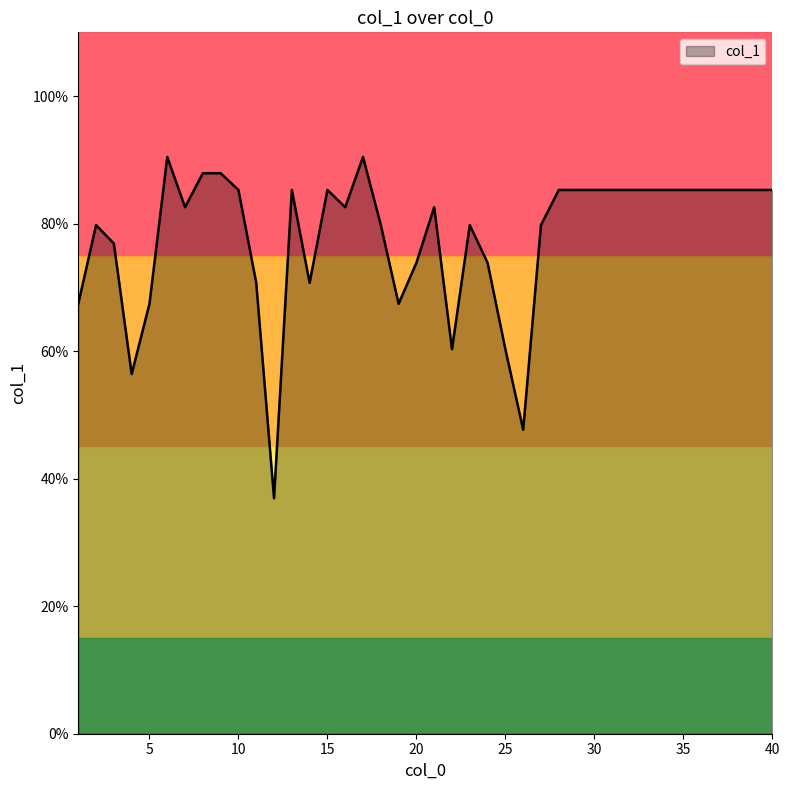

How many values exceed 85?

20